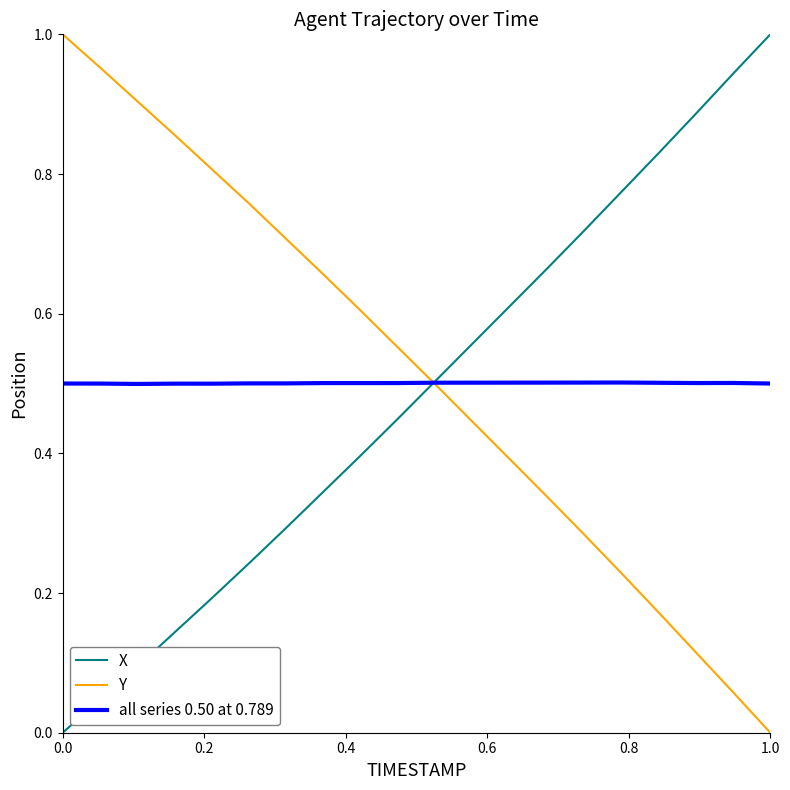

Which series has the largest total across all categories?

Y